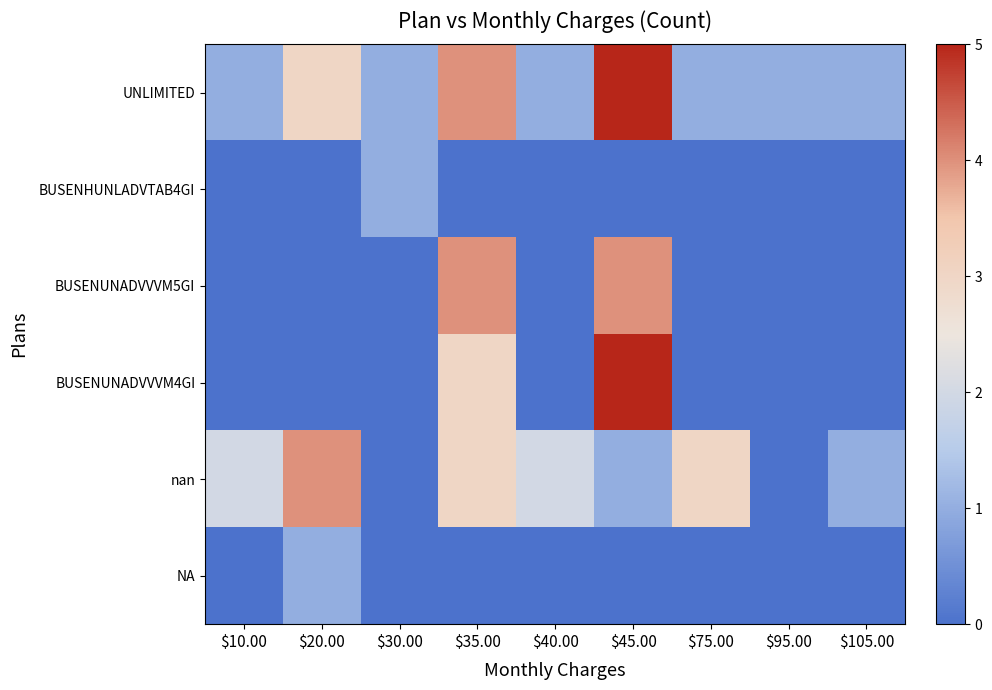

Between $20.00 and $105.00, which is larger?

$20.00